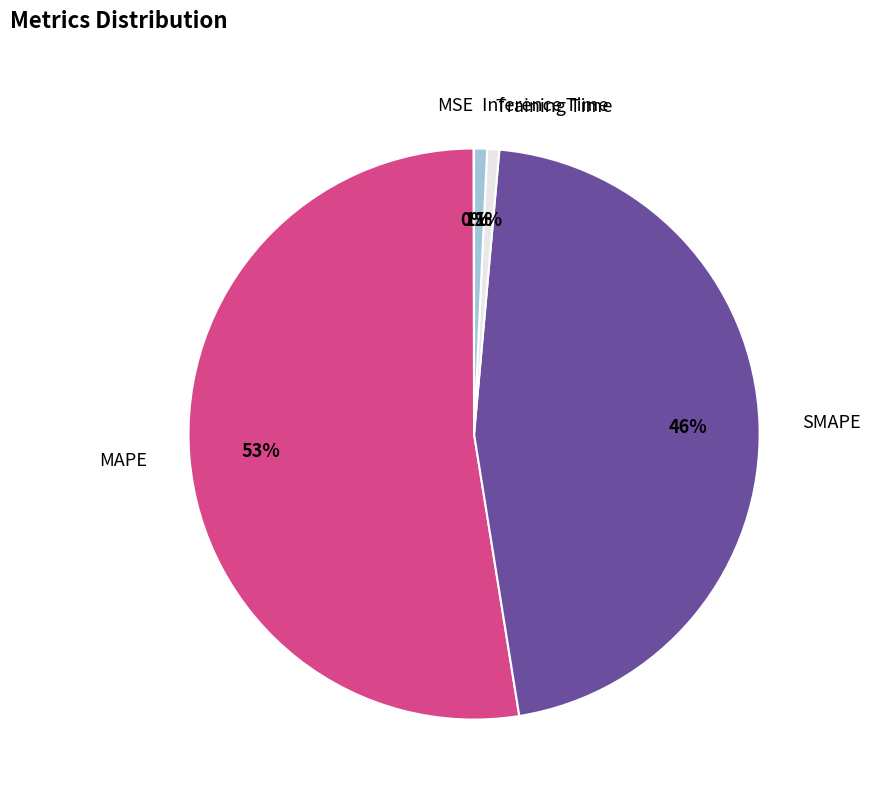

Between SMAPE and Training Time, which is larger?

SMAPE